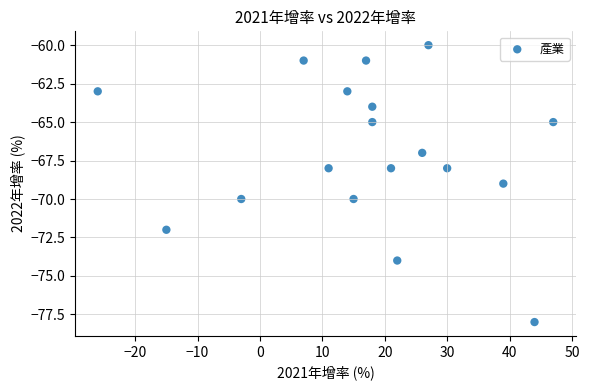

What is the range of X values (max minus min)?

73